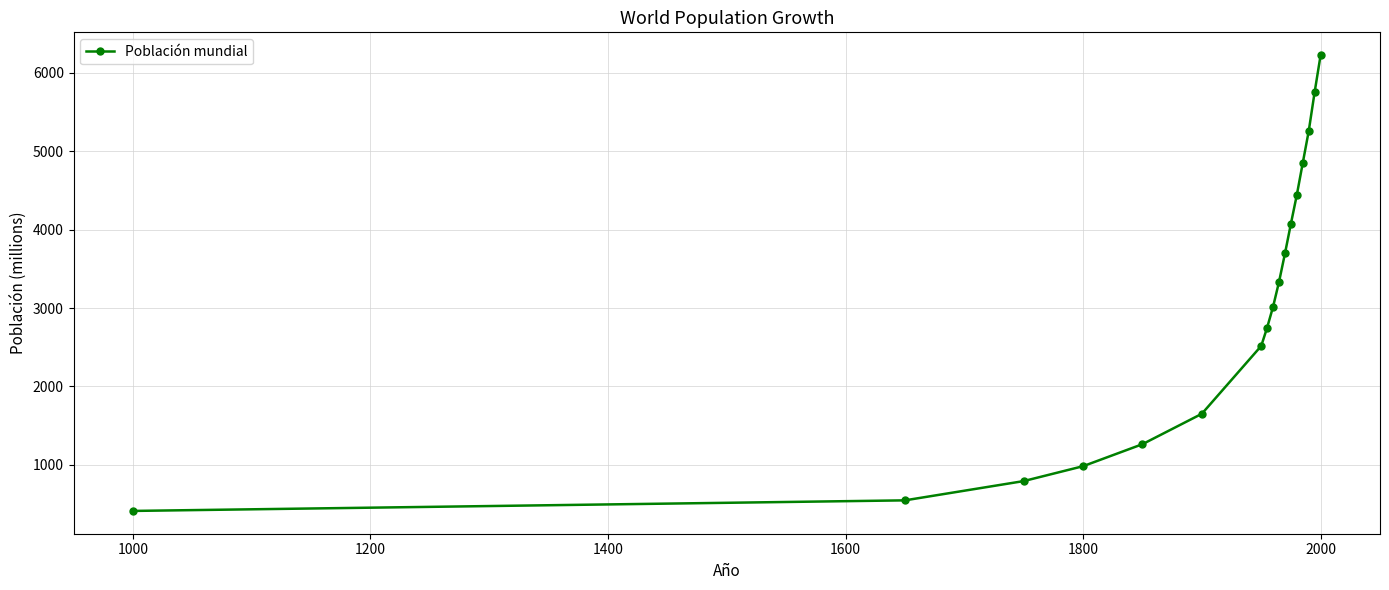

What is the value of the 2nd point from the left?

545